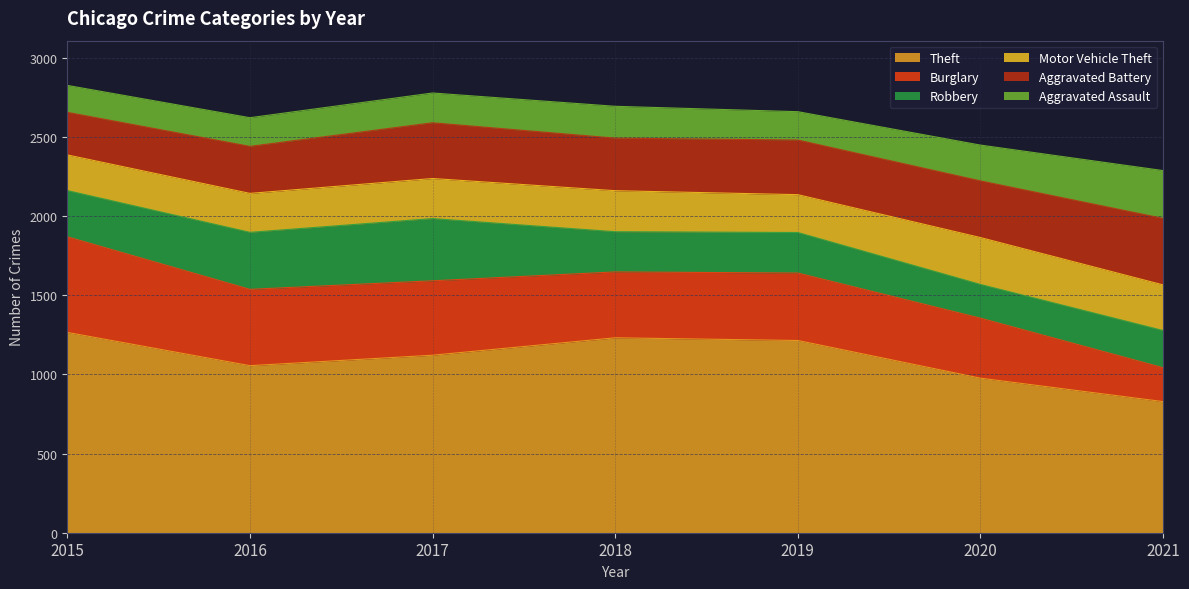

Reading left to right, list all the values displayed in this chart.

Theft: 1265	1055	1121	1231	1214	976	828
Burglary: 604	482	470	416	426	379	214
Robbery: 292	360	393	254	256	213	235
Motor Vehicle Theft: 225	246	253	259	239	296	288
Aggravated Battery: 269	297	352	332	345	358	420
Aggravated Assault: 170	181	188	201	179	226	302